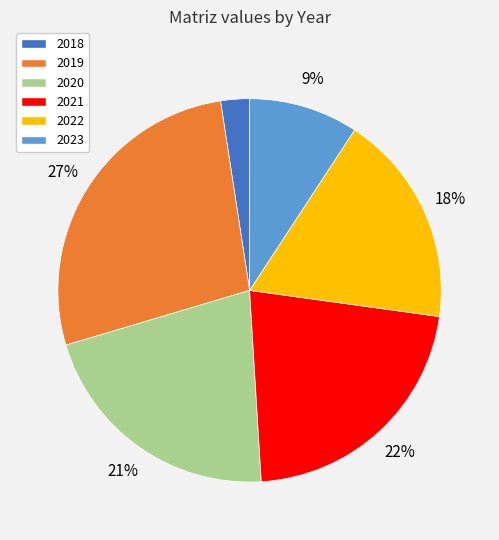

To the nearest percent, what is the difference between the largest and smallest slice percentages?

25%